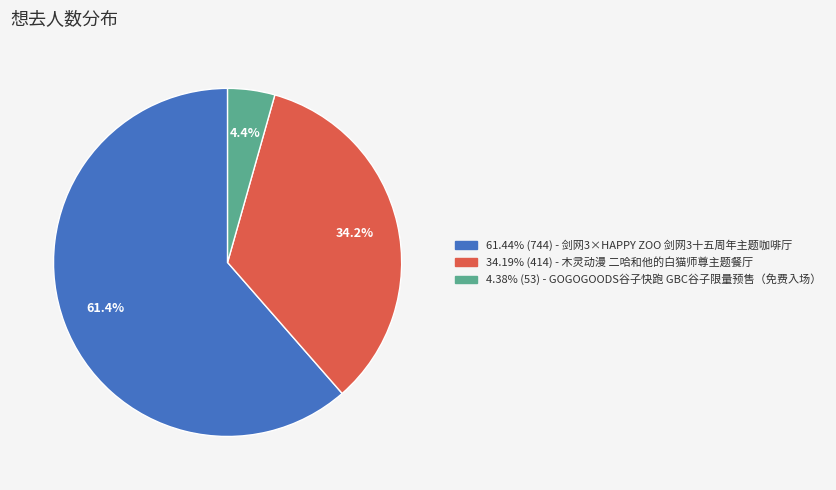

Is there any slice that represents more than half of the pie?

Yes